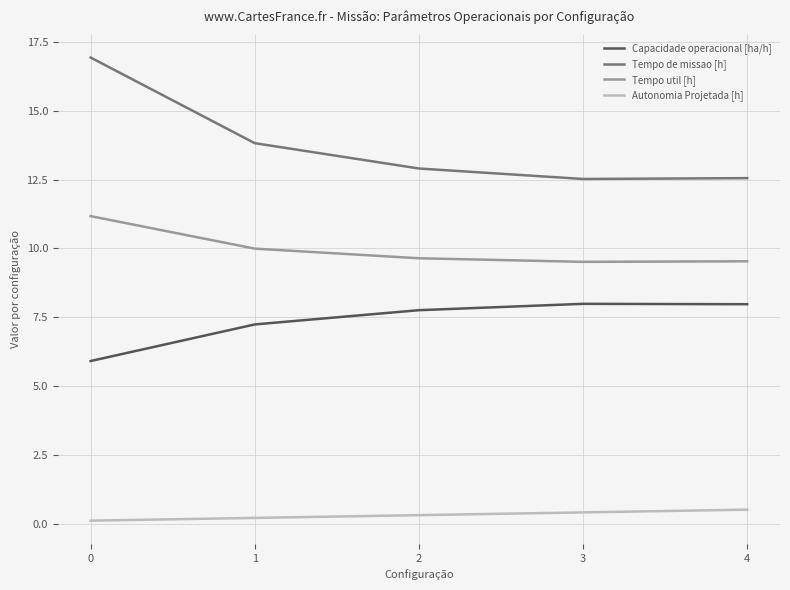

What is the greatest value displayed?

16.9